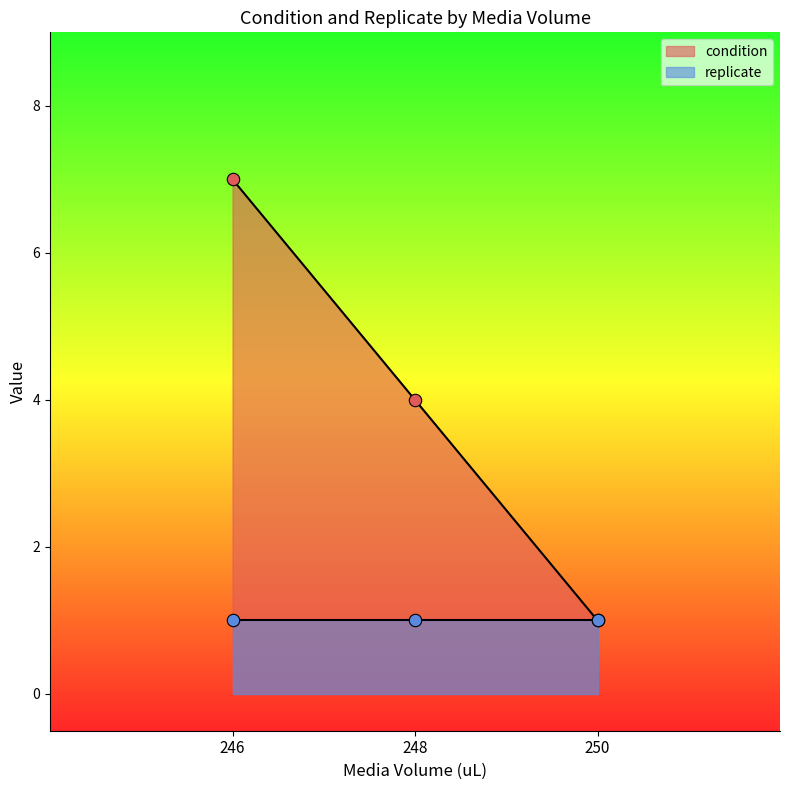

What is the maximum value for condition?

7.0